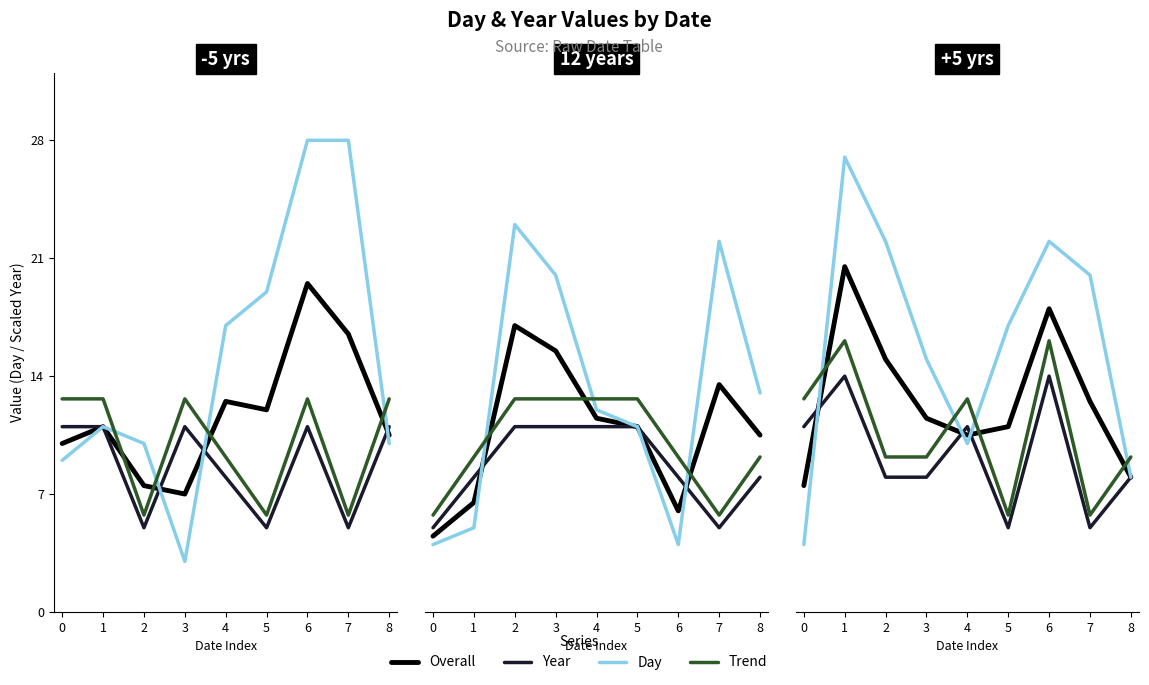

True or false: Overall has more than 0 interior local peaks.

True